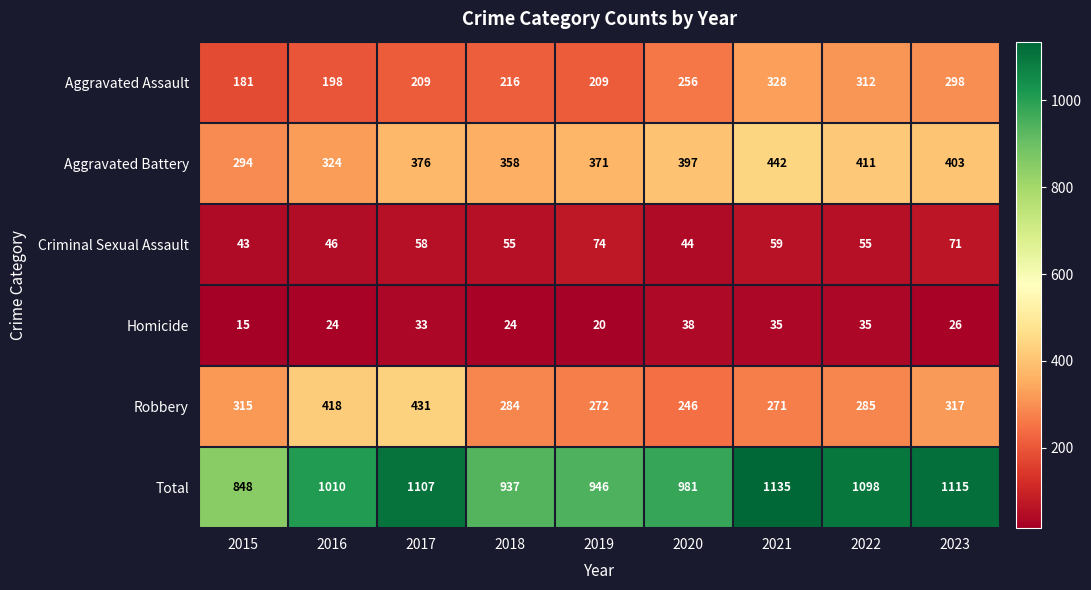

What is the difference between the Aggravated Battery values at 2023 and 2017?

27